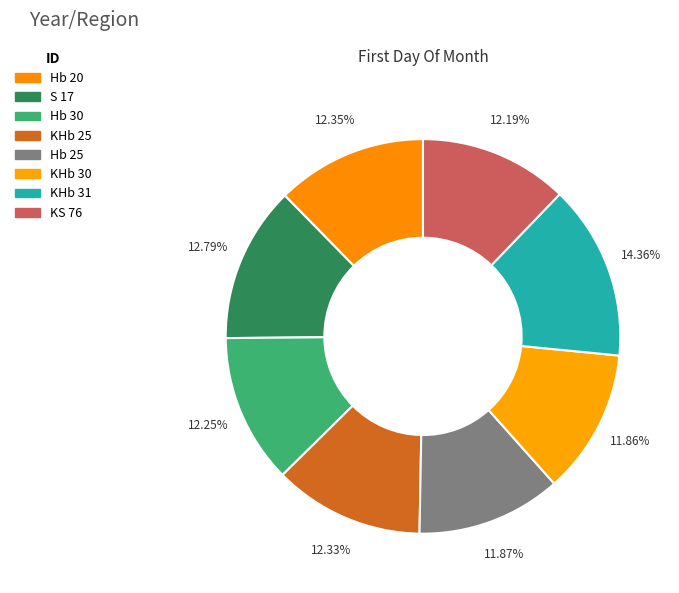

How many segments does this pie chart have?

8